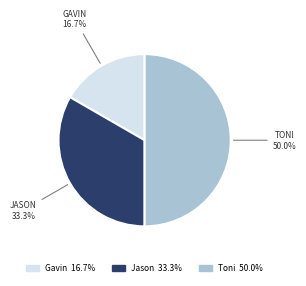

What percentage is NOT represented by Toni?

50.0%